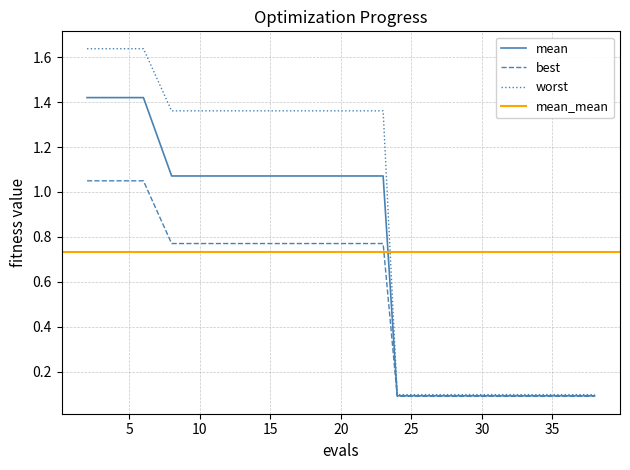

Does the chart display data point markers on the line(s)?

No